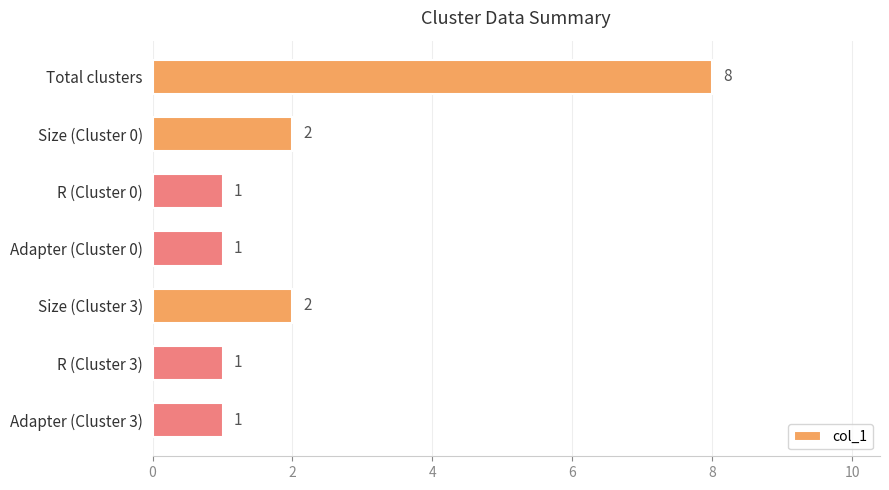

What is the label of the 4th bar from the top?

Adapter (Cluster 0)